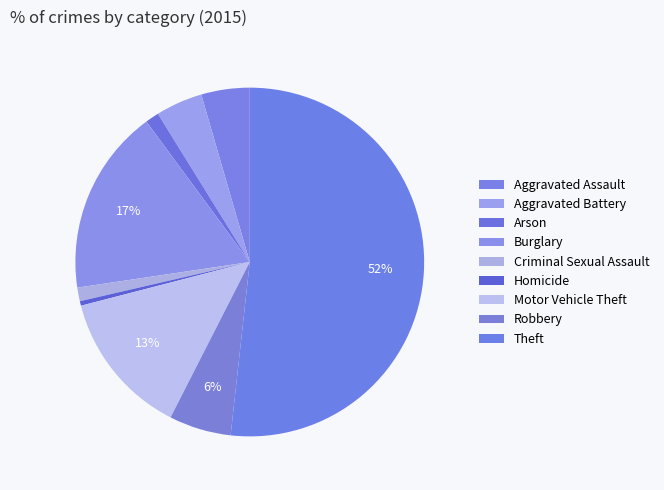

How many slices are in this pie chart?

9